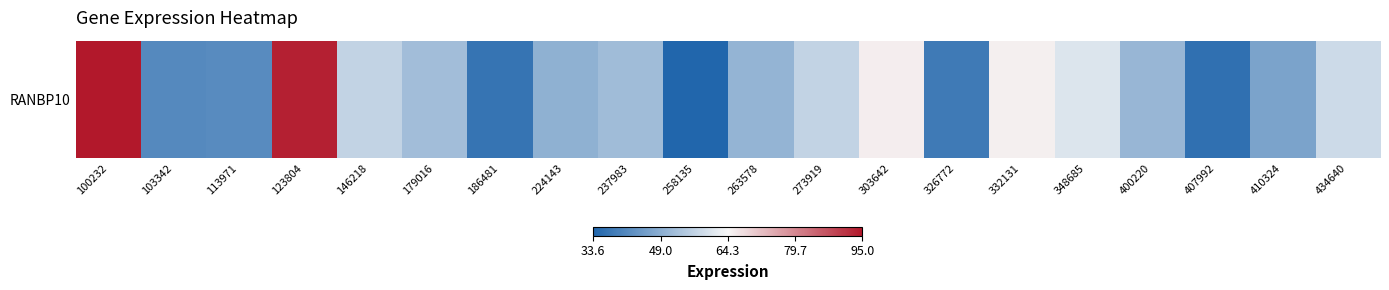

Rank the categories by value from highest to lowest.

100232, 123804, 303642, 332131, 348685, 434640, 146218, 273919, 179016, 237983, 400220, 263578, 224143, 410324, 113971, 103342, 326772, 186481, 407992, 258135